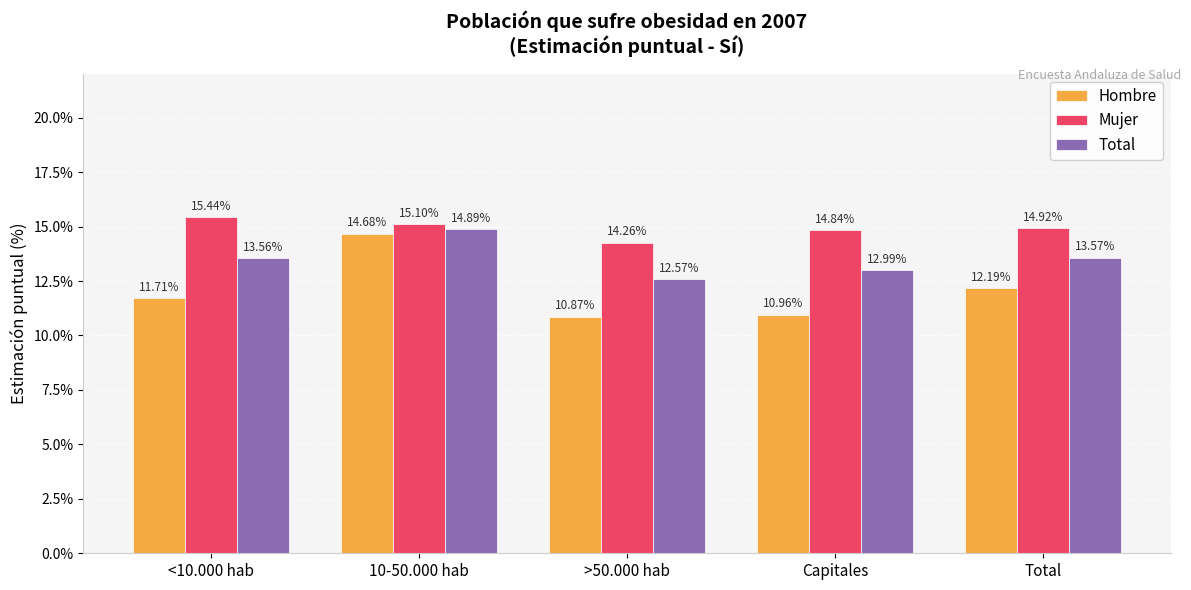

What is the total value across all series at Total?

40.7